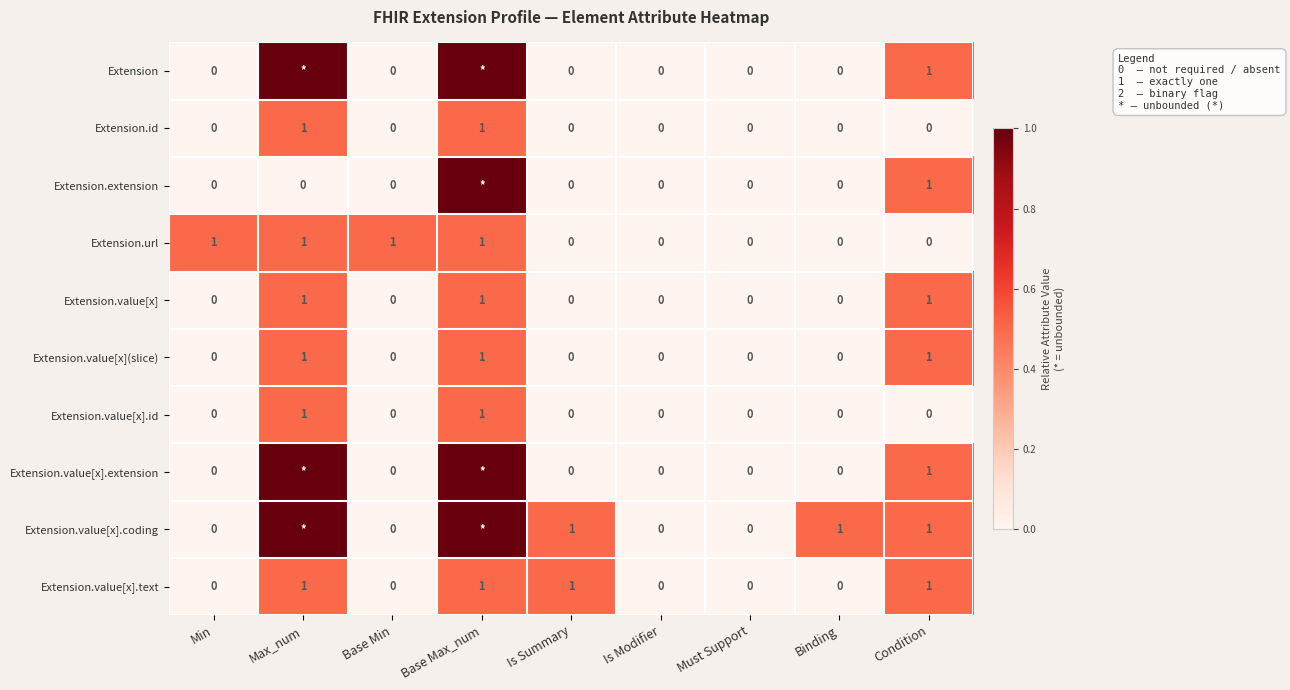

The Extension.value[x](slice) series shows 0 at Base Min. True or false?

True